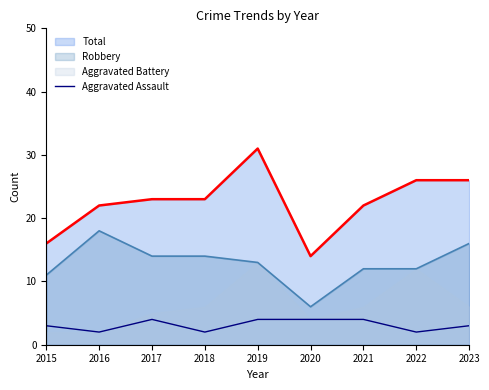

How many data points does each series have?

9